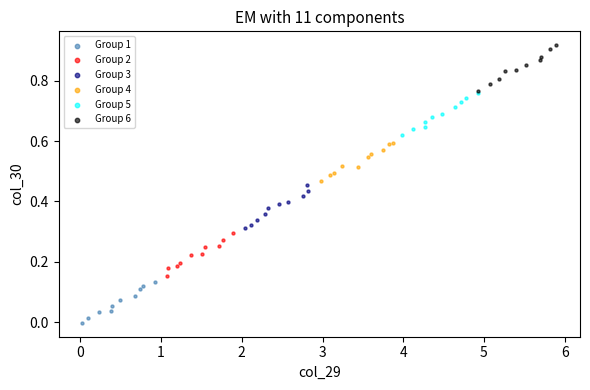

Which series reaches the maximum Y coordinate?

Group 6